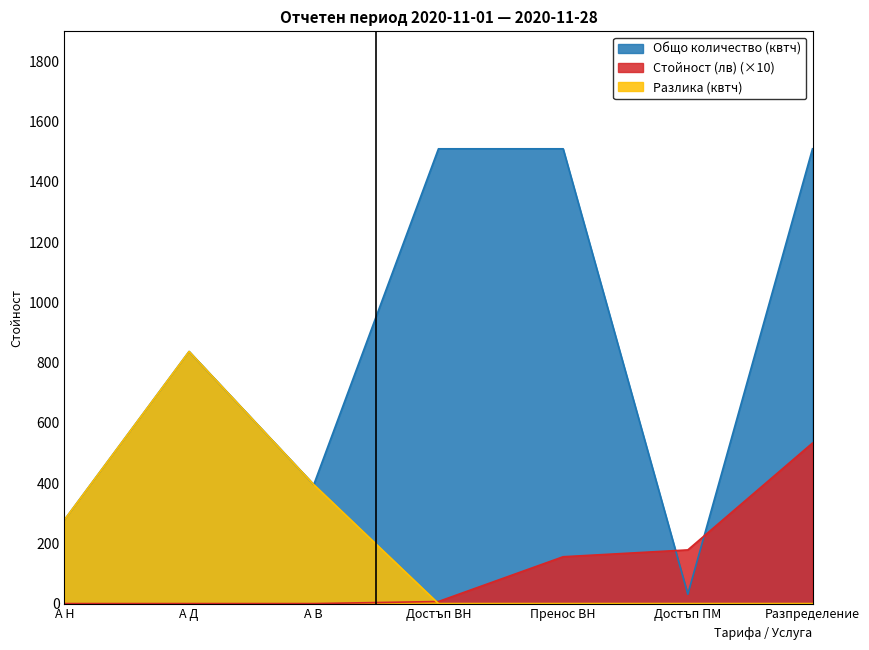

Where do Разлика (квтч) and Стойност (лв) first cross each other?

А В and Достъп ВН